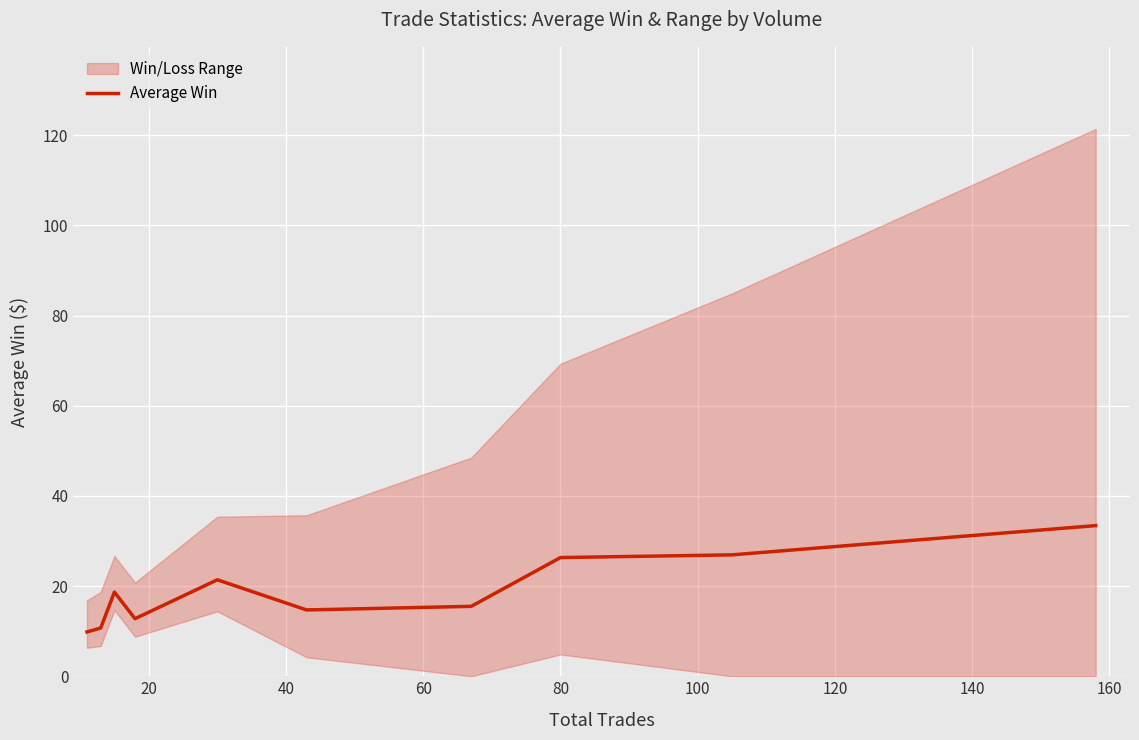

How many data points does each series have?

10